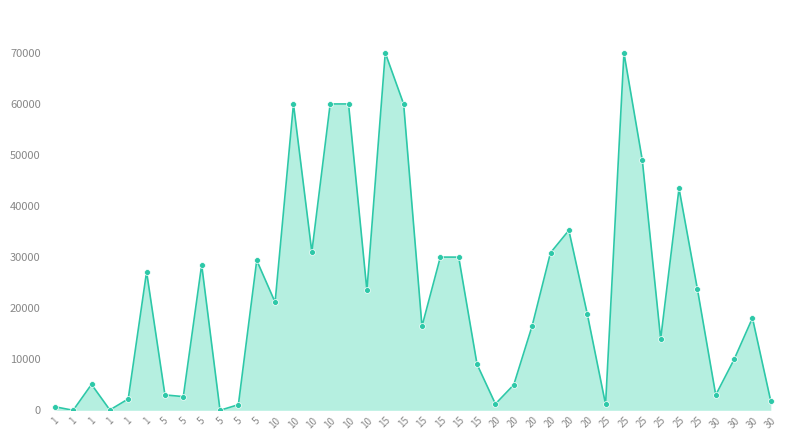

Which has a higher value, 15 or 5?

15